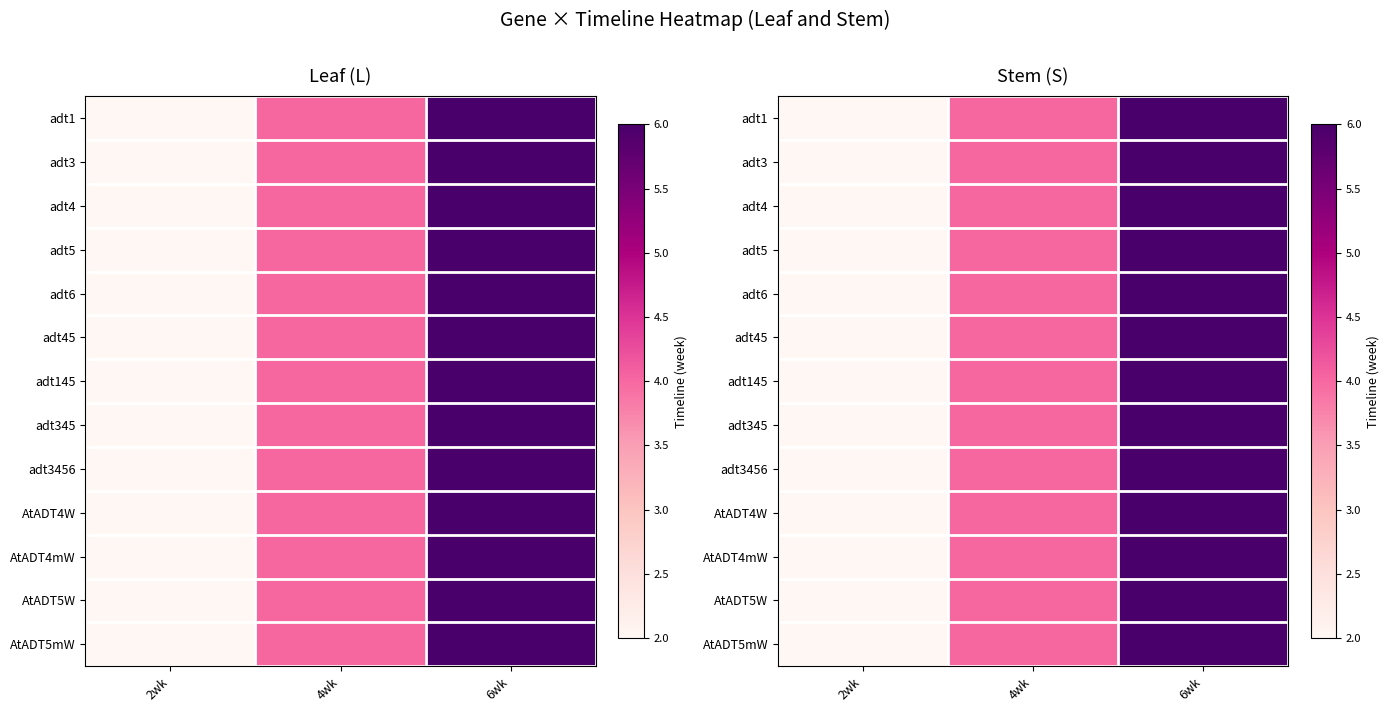

At which category is the sum across all series the highest?

6wk